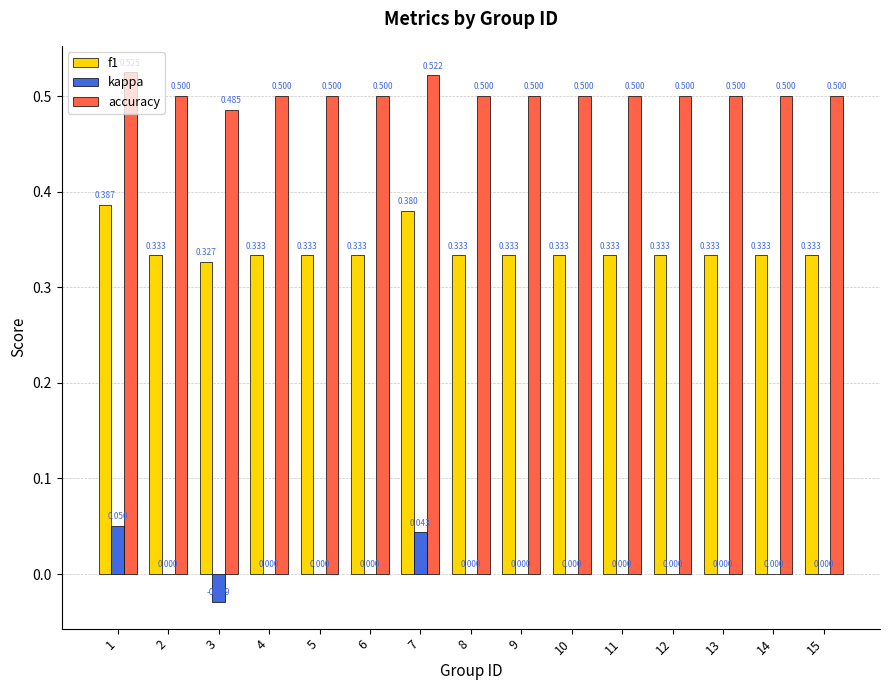

True or false: kappa has a value of 0.0 at 1.

False